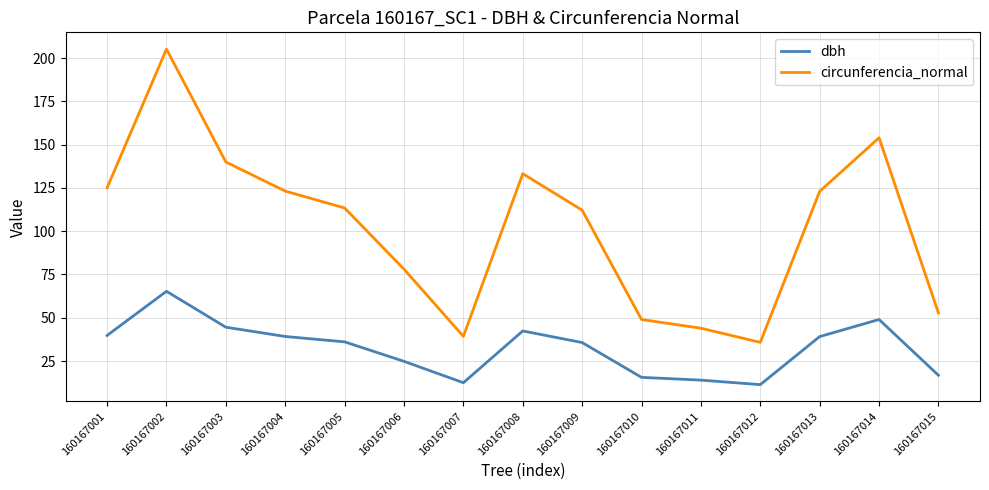

Which label corresponds to the largest value in the chart?

160167002